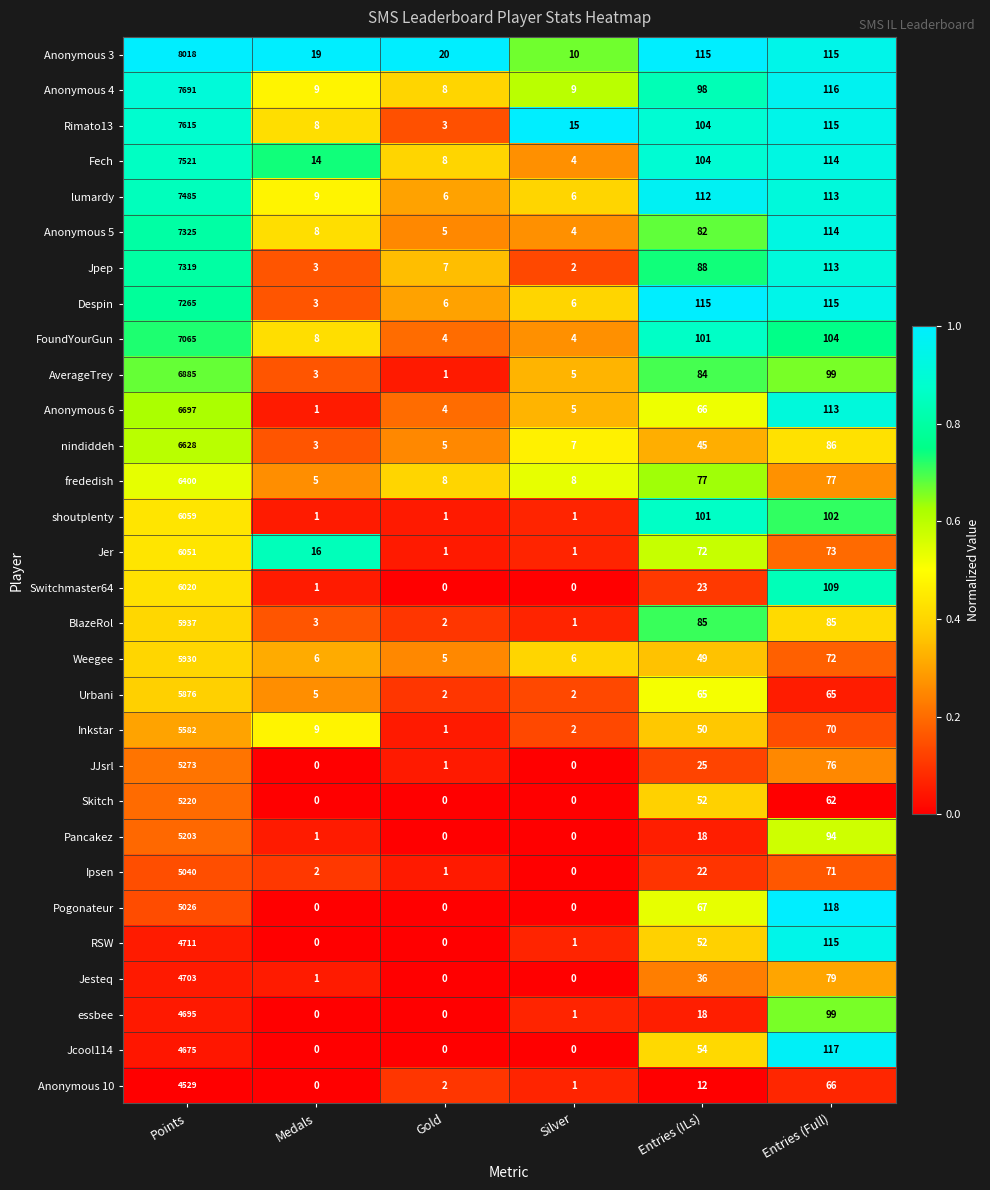

What is the average value of the Jpep series?

1255